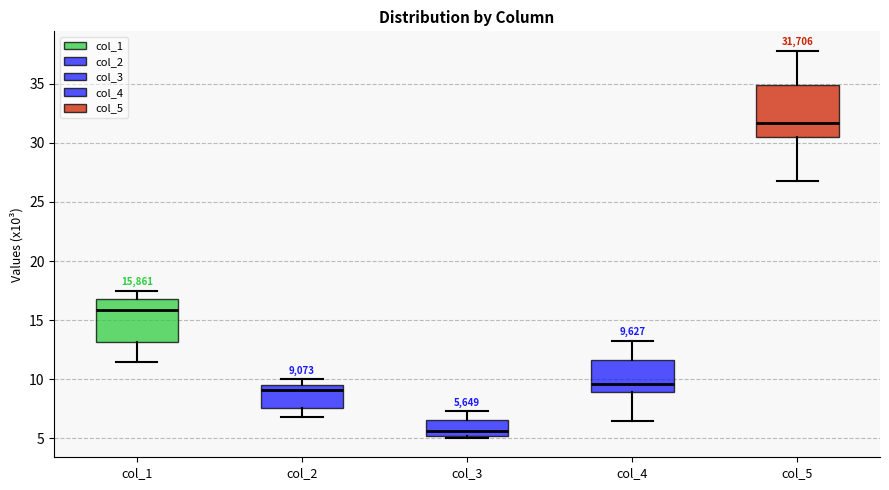

Which box's median line is the lowest?

col_3